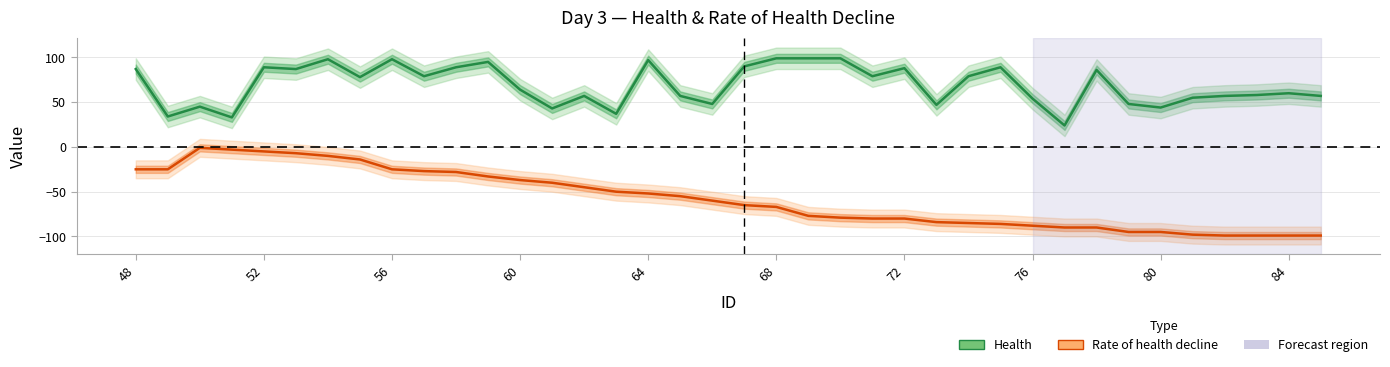

How many distinct data groups are displayed?

2